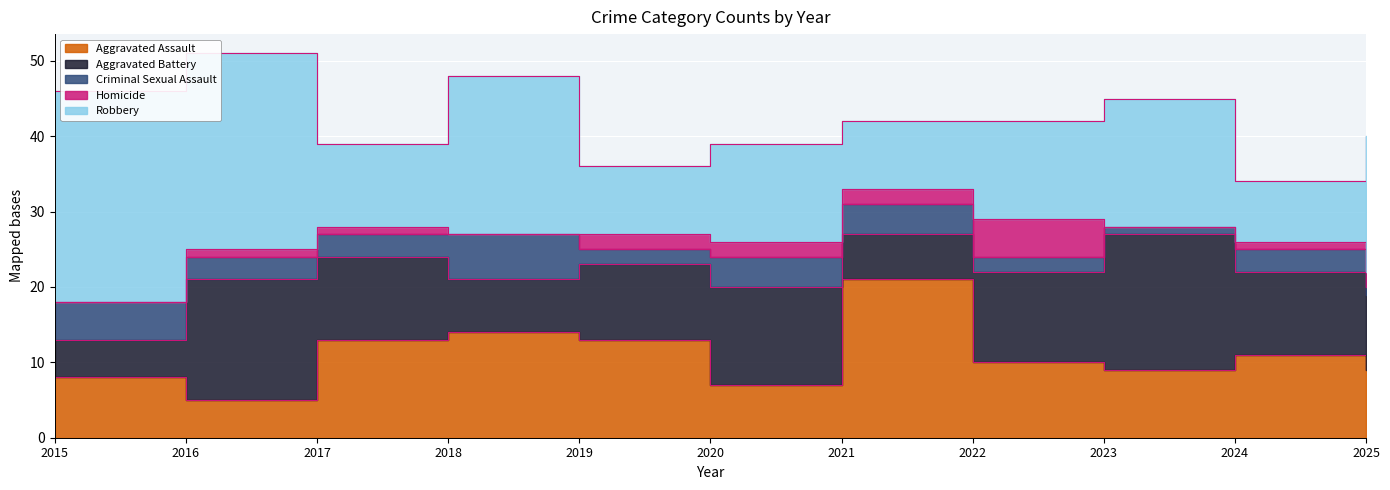

How many lines are shown in the chart?

5